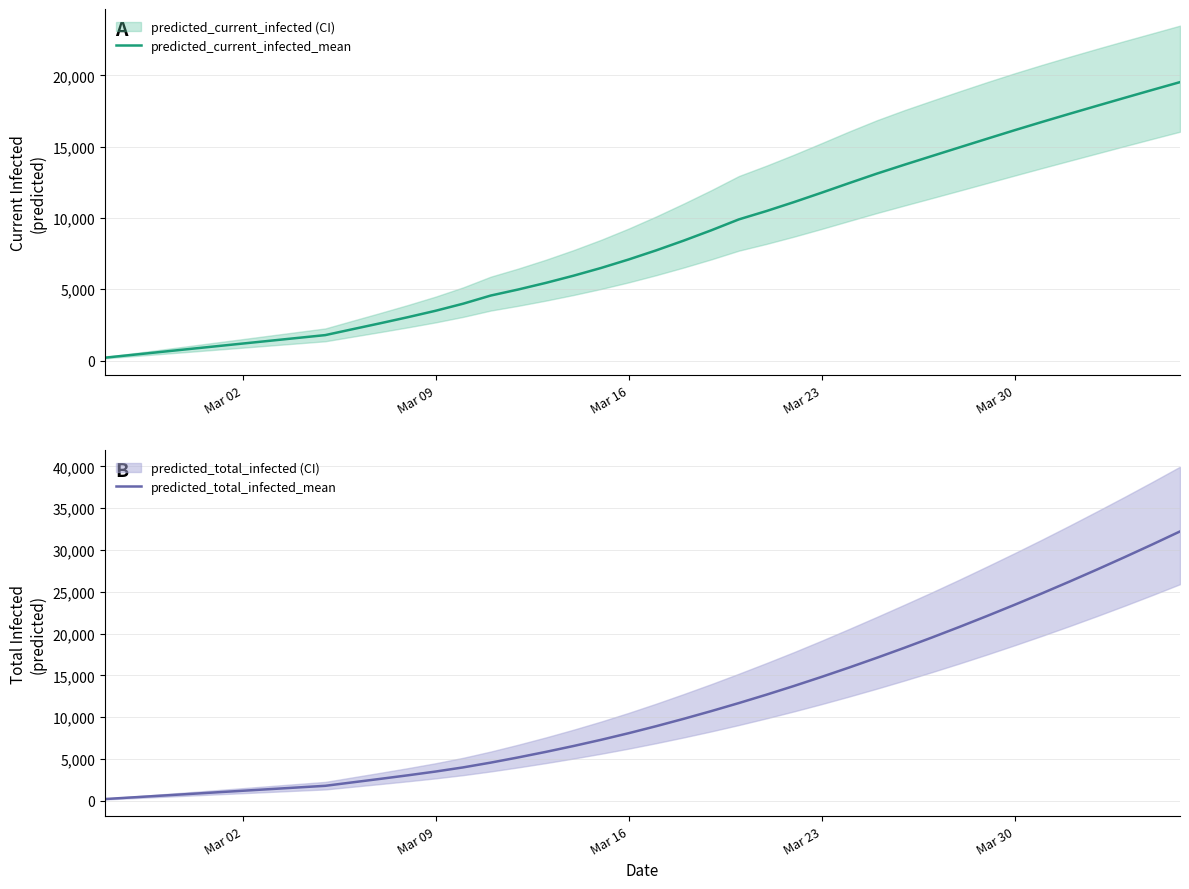

True or false: predicted_total_infected_mean and predicted_current_infected_mean intersect in this chart.

False